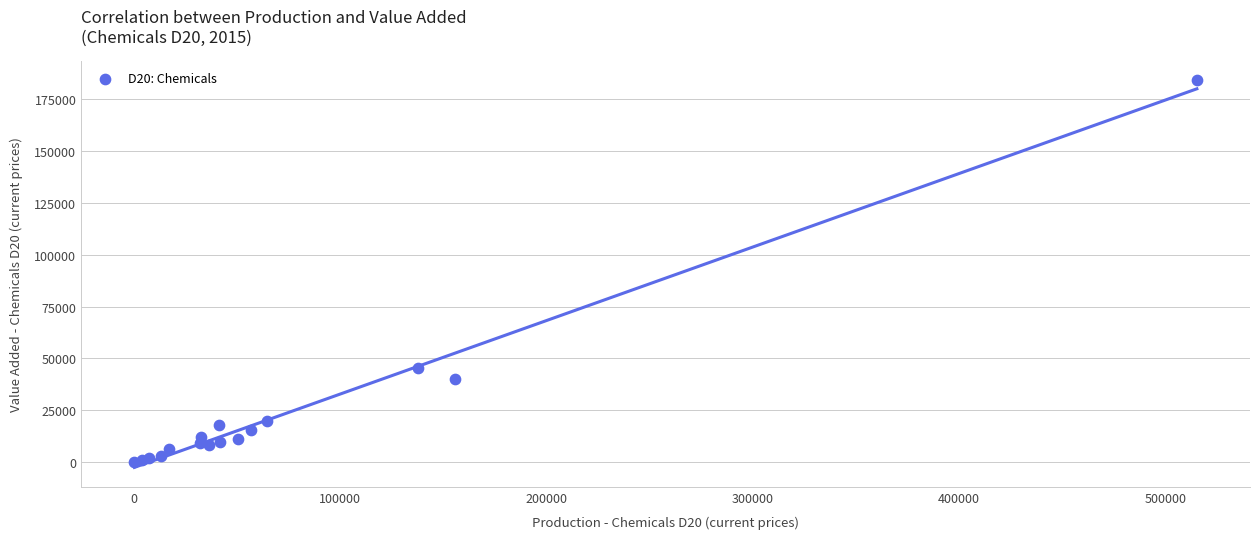

What Y value in the scatter plot is closest to 92149?

45580.0